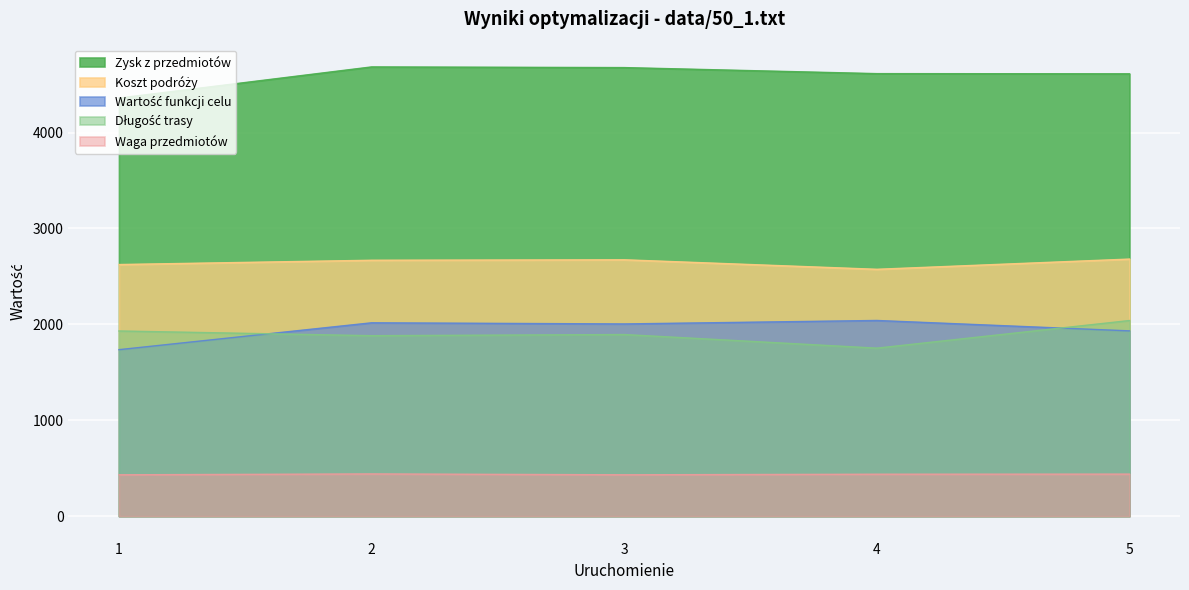

Reading left to right, transcribe all the data shown in this chart.

Wartość funkcji celu: 1=1736.0	2=2016.3	3=2004.4	4=2040.6	5=1932.1
Koszt podróży: 1=2624.0	2=2668.7	3=2673.6	4=2574.4	5=2680.9
Długość trasy: 1=1931.0	2=1882.0	3=1894.0	4=1752.0	5=2040.0
Zysk z przedmiotów: 1=4360.0	2=4685.0	3=4678.0	4=4615.0	5=4613.0
Waga przedmiotów: 1=431.0	2=440.0	3=431.0	4=437.0	5=438.0